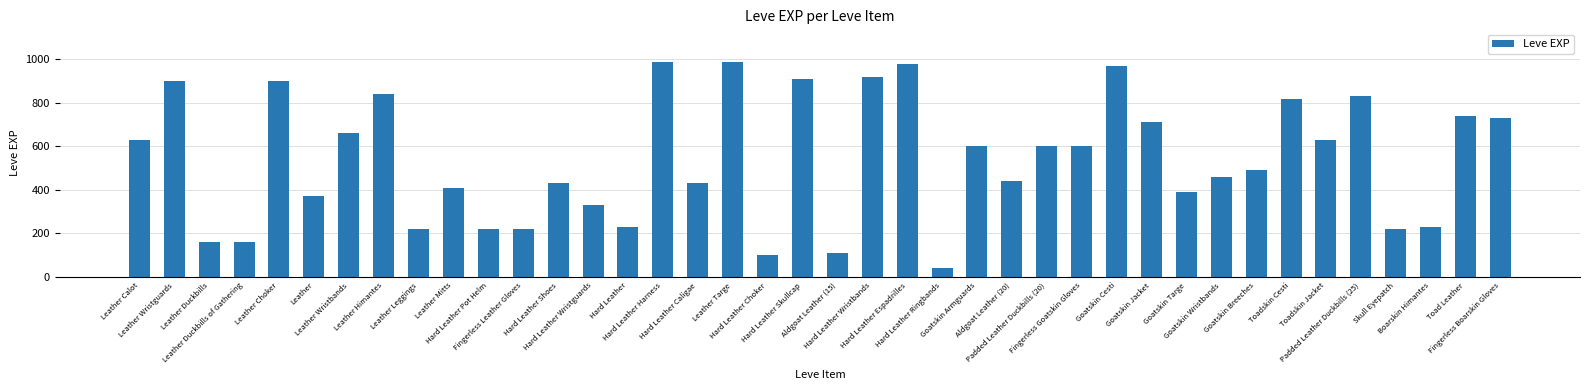

At which label does the data first exceed 600?

Leather Calot